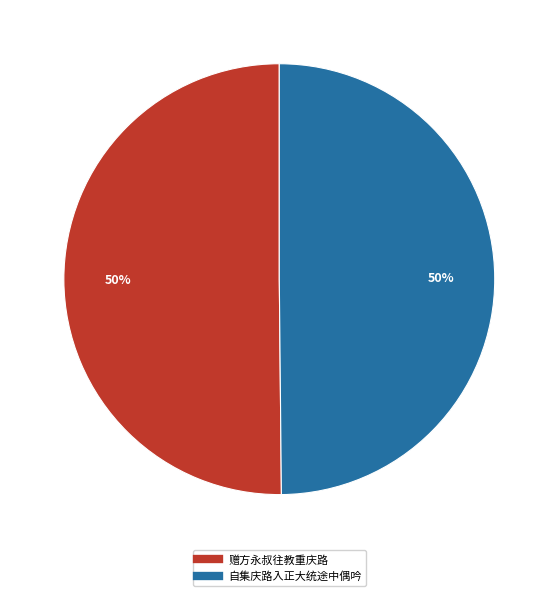

Approximately how many times larger is the value at 自集庆路入正大统途中偶吟 compared to 赠方永叔往教重庆路?

1.0